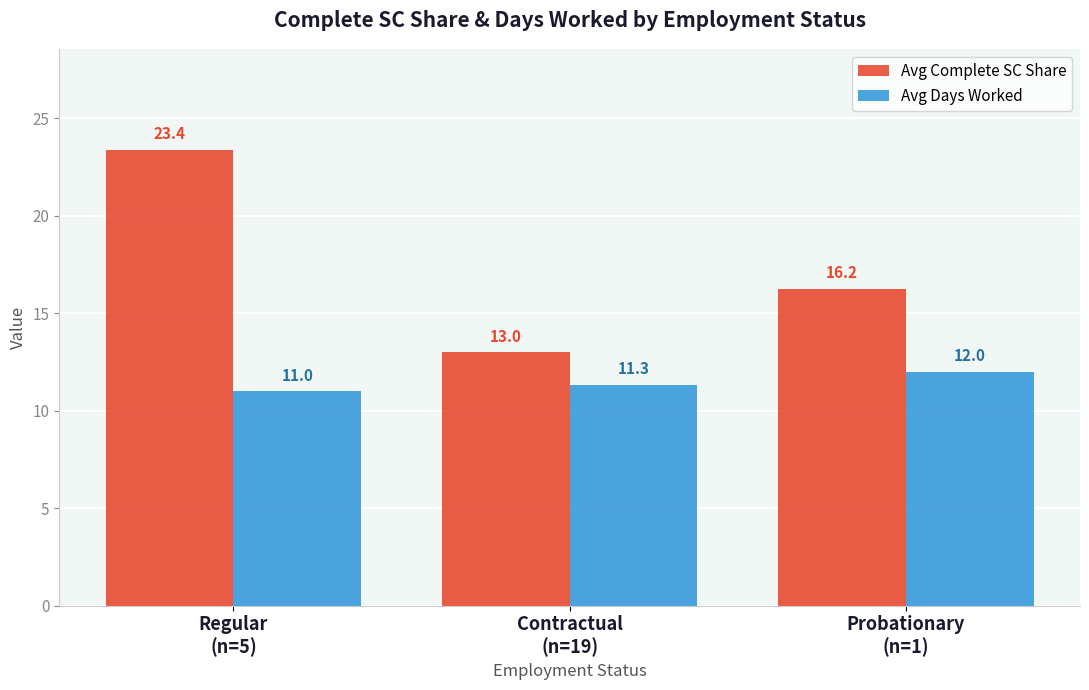

Rank the series at Regular
(n=5) from highest to lowest value.

Avg Complete SC Share, Avg Days Worked